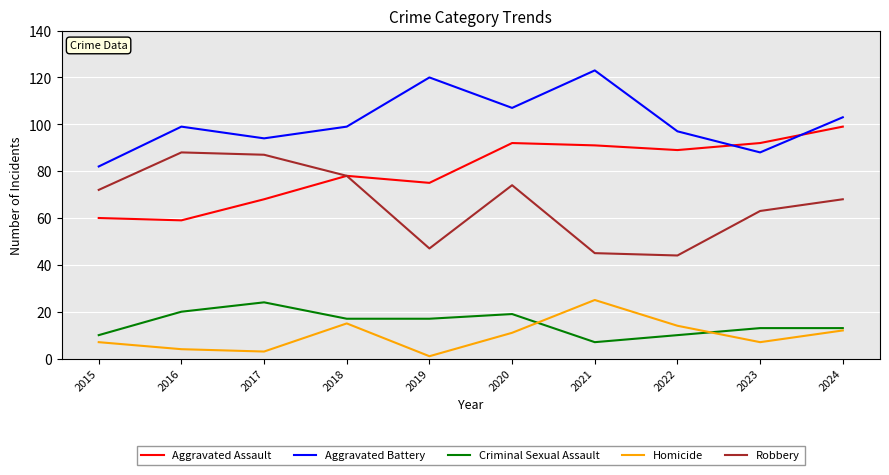

How many lines are shown in the chart?

5